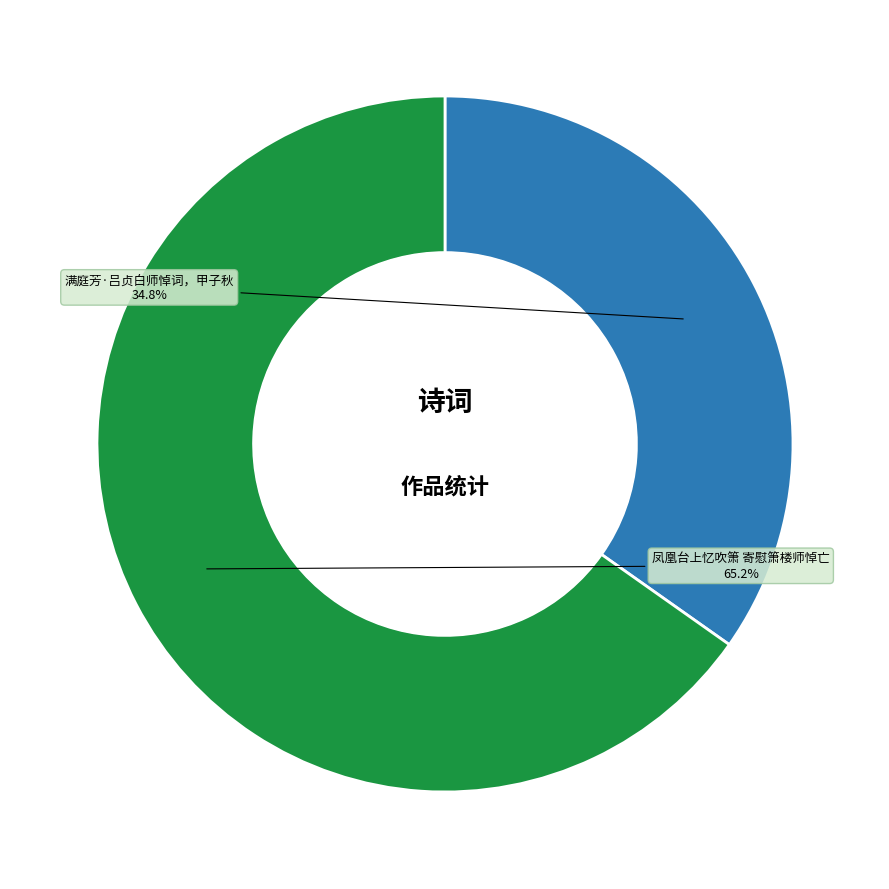

Count the number of slices in the pie.

2